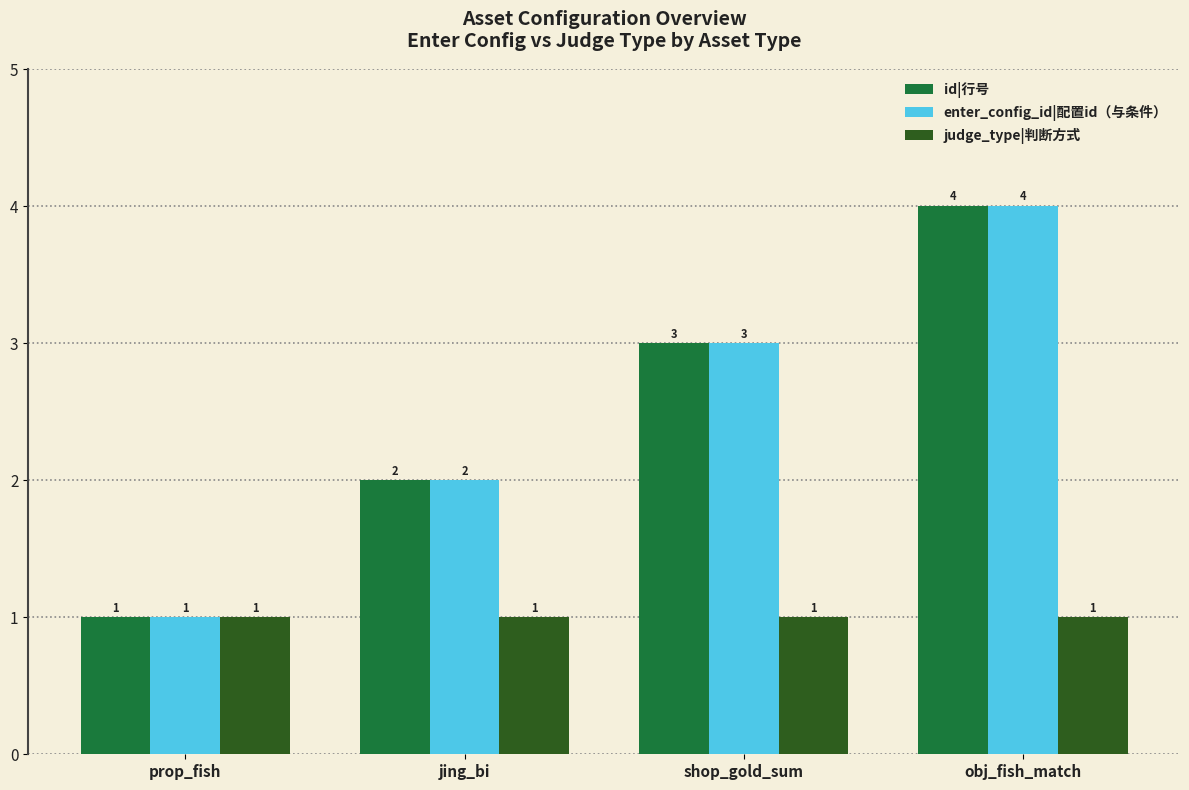

What are all the series names shown in the legend?

id|行号, enter_config_id|配置id（与条件）, judge_type|判断方式